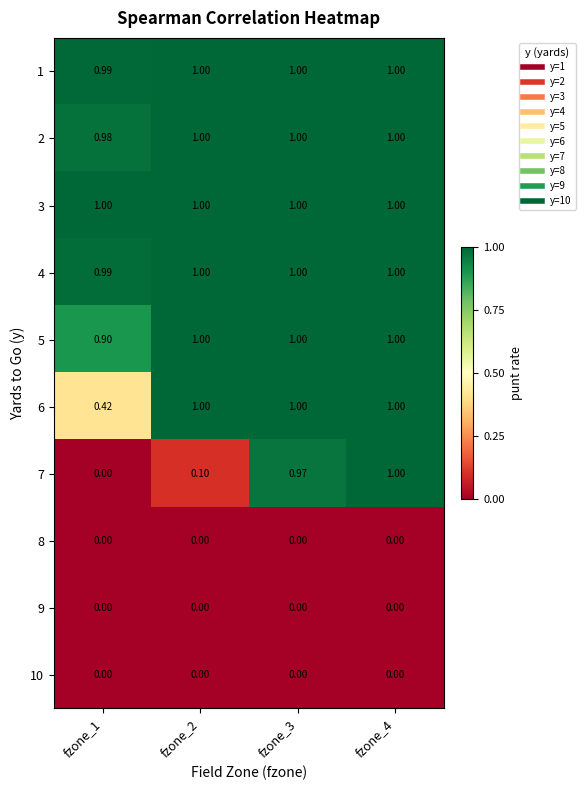

At how many categories does at least one series exceed 0?

4